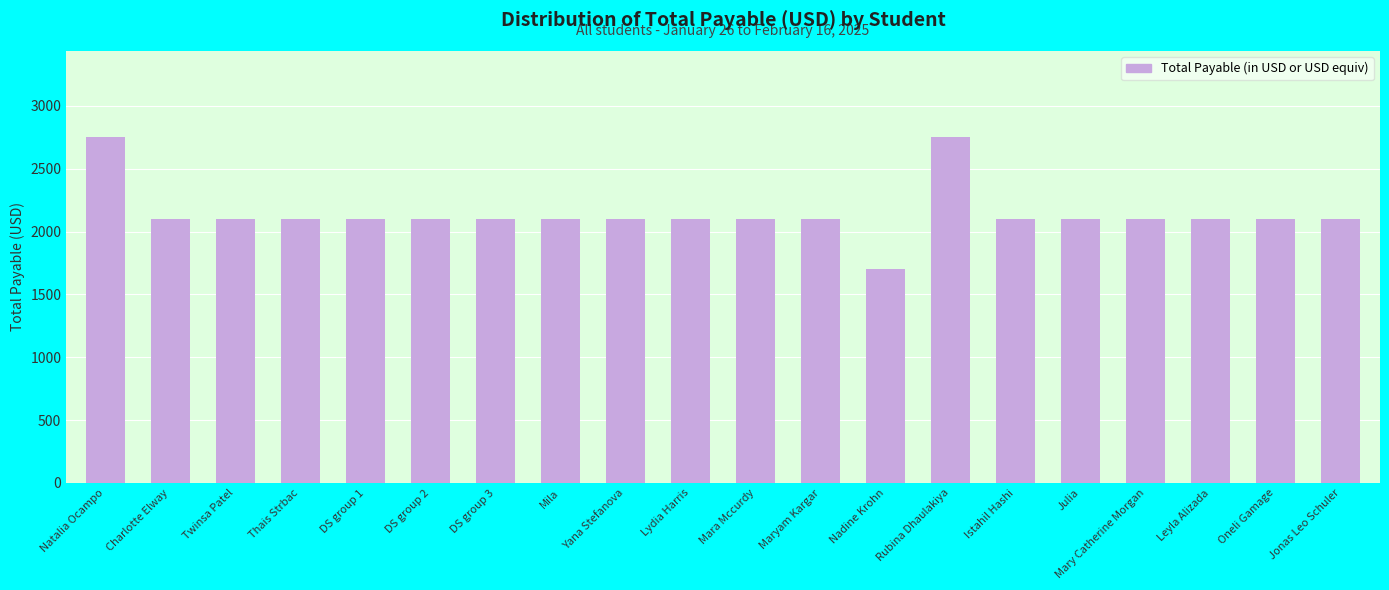

What is the maximum value shown in the chart?

2750